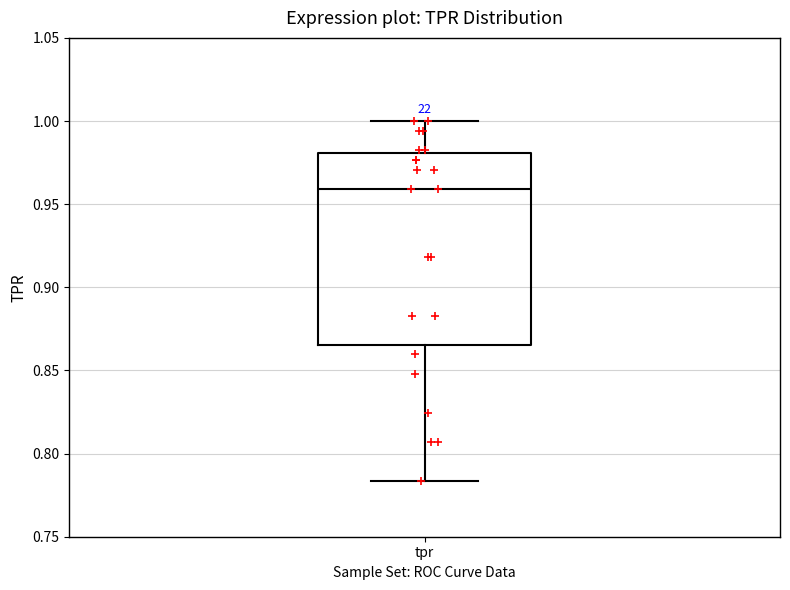

Where is the lower edge of the box for tpr on the y-axis? The values are not printed on the chart, so give them approximately, as read against the axis.

0.865